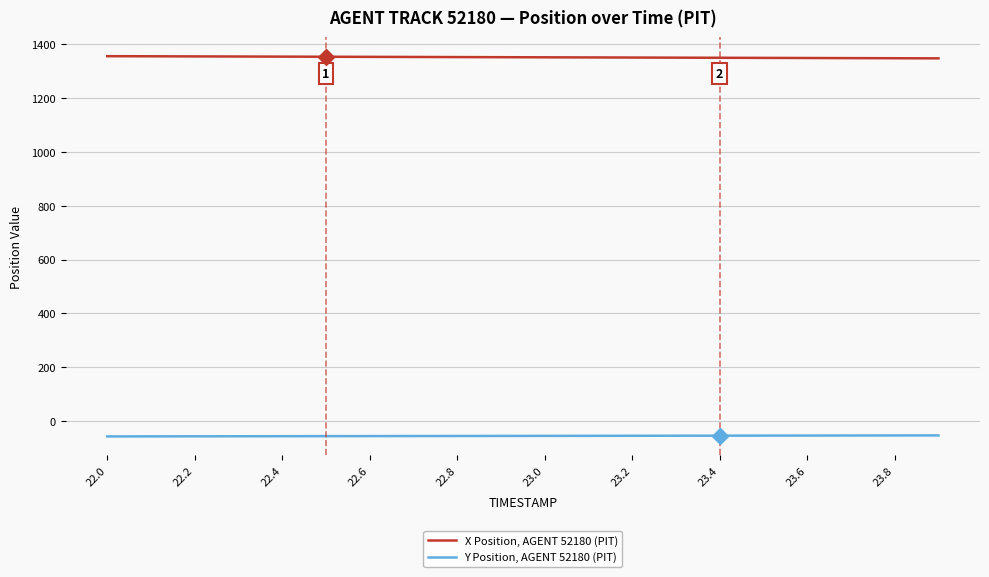

How many distinct data groups are displayed?

2